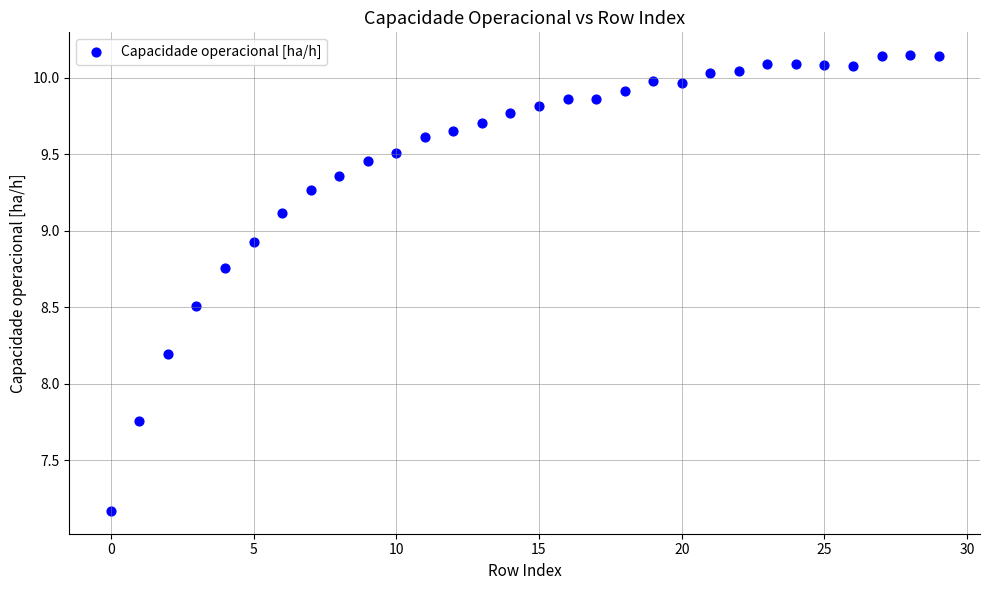

What Y value in the scatter plot is closest to 8?

8.2